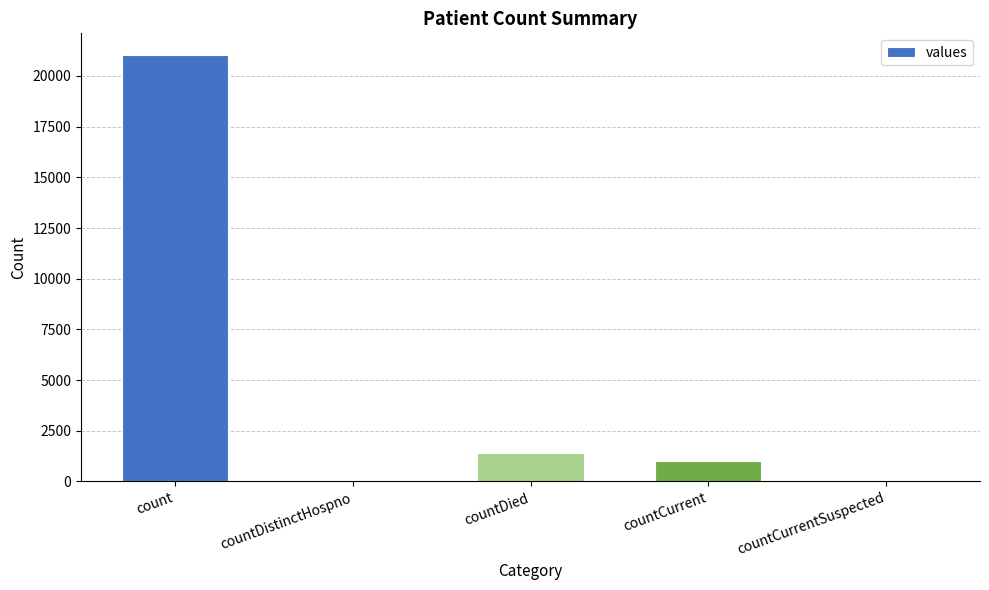

The value at countCurrentSuspected is 0. True or false?

True